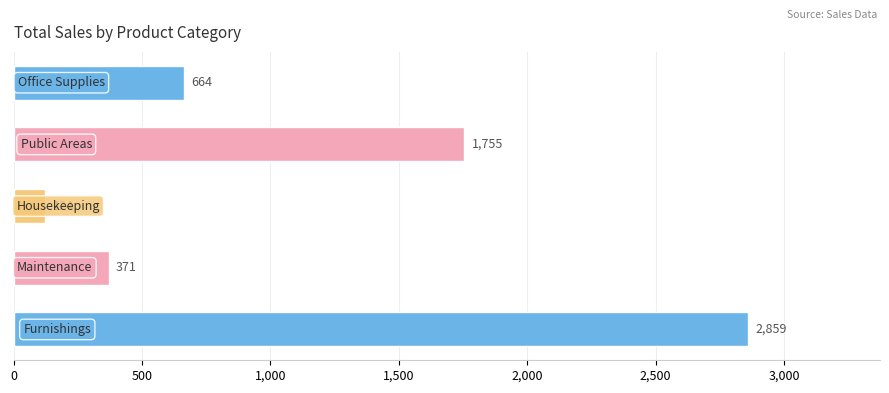

What is the sum of all values?

5773